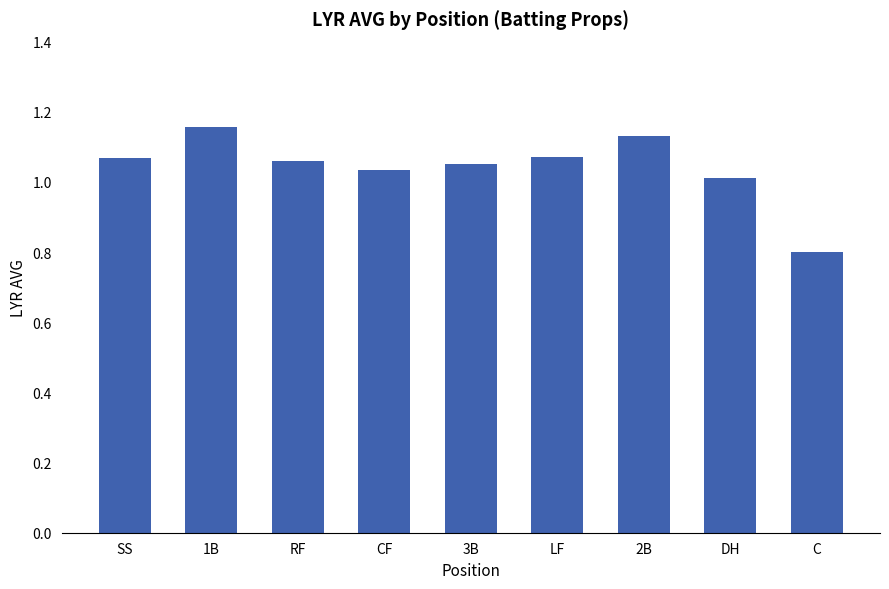

What is the label of the 2nd bar from the left?

1B